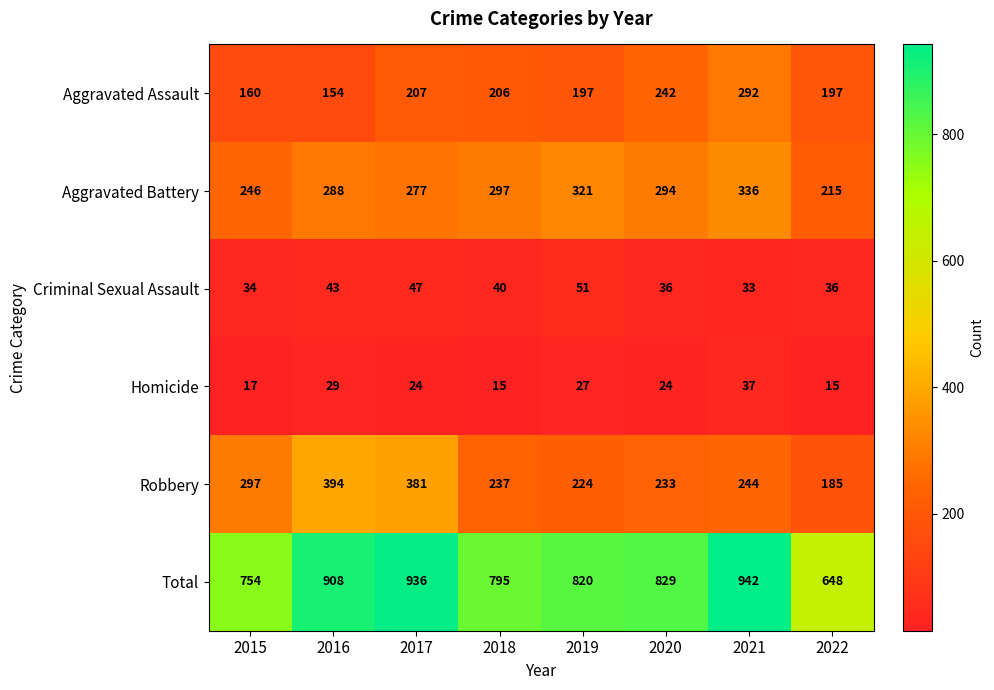

What is the average value of the Aggravated Assault series?

207